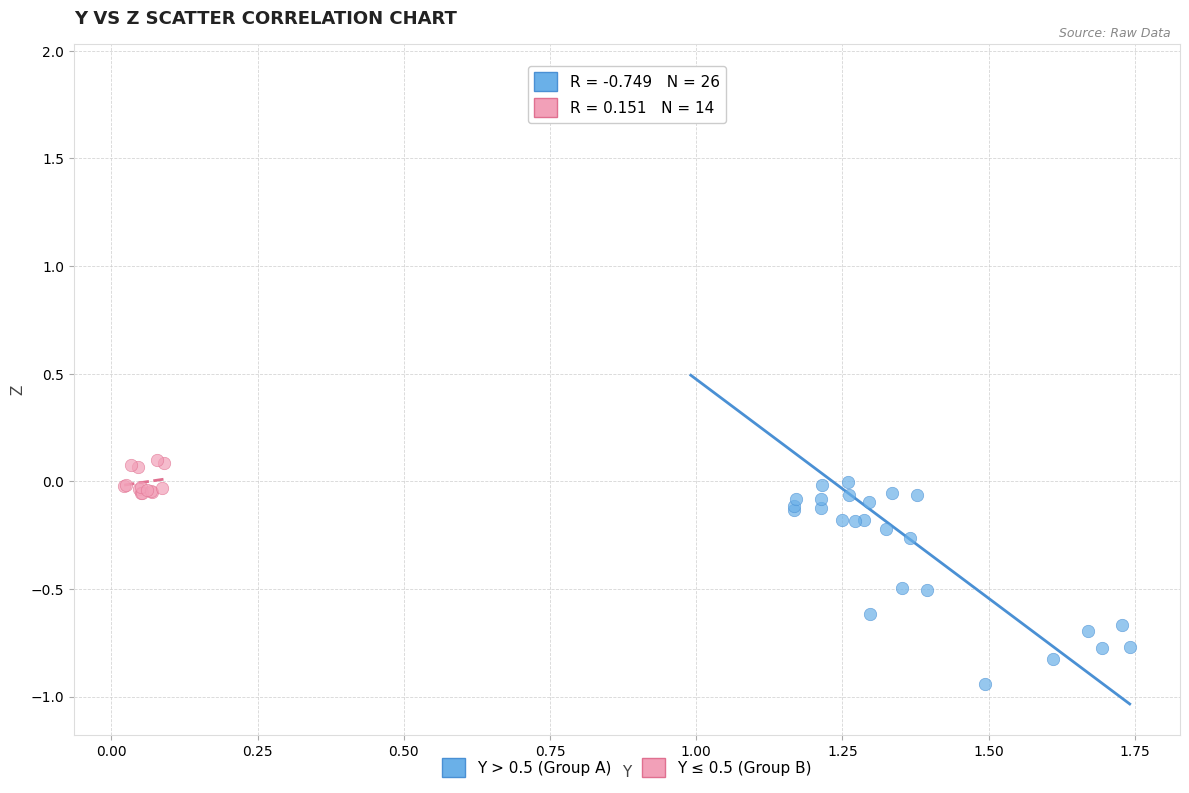

Which series reaches the maximum Y coordinate?

Y > 0.5 (Group A)